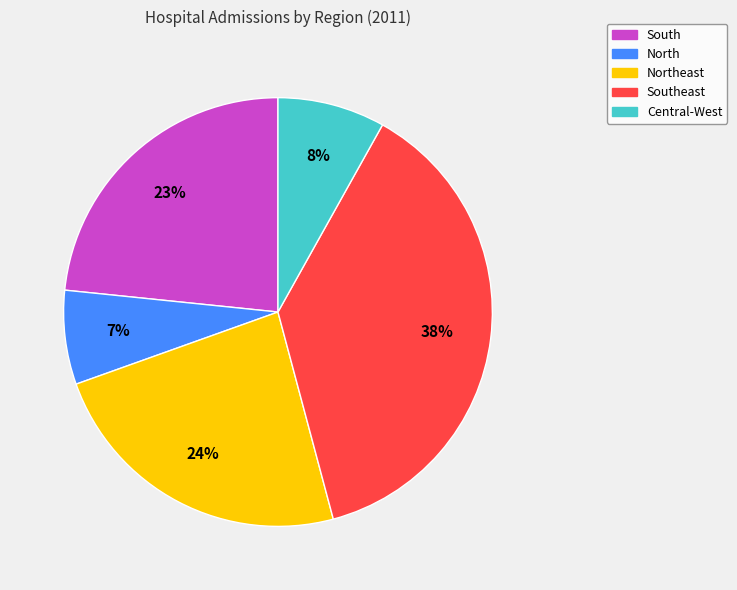

Is there a majority slice in this chart?

No